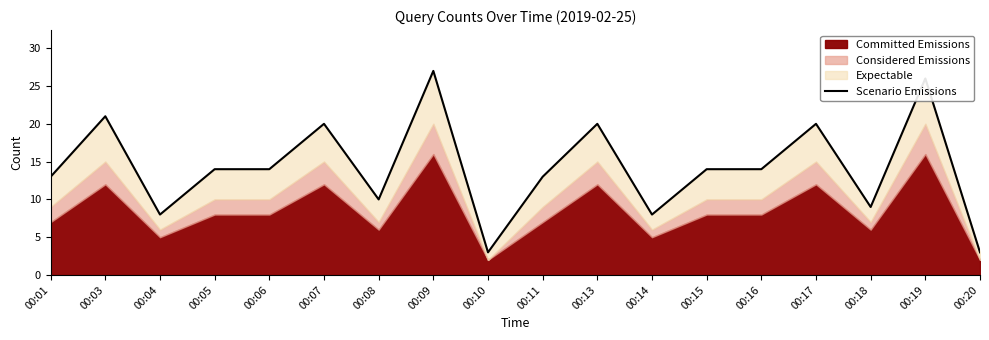

How many interior local valleys (lower than both neighbors) does the data have?

5